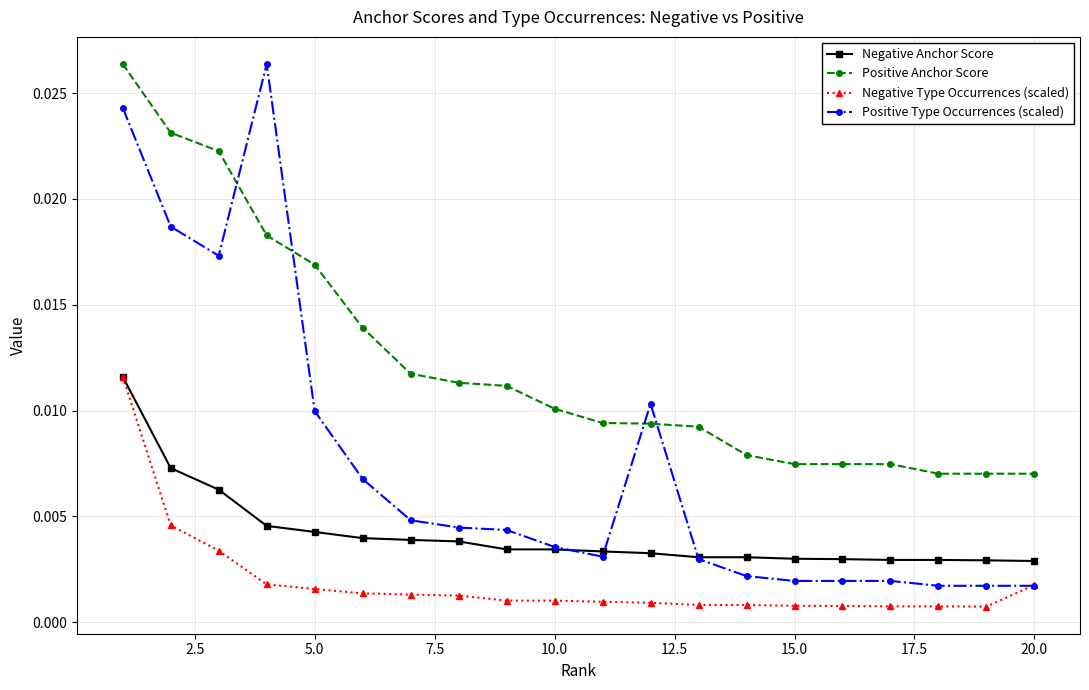

True or false: Positive Type Occurrences (scaled) and Negative Anchor Score cross at least once.

True